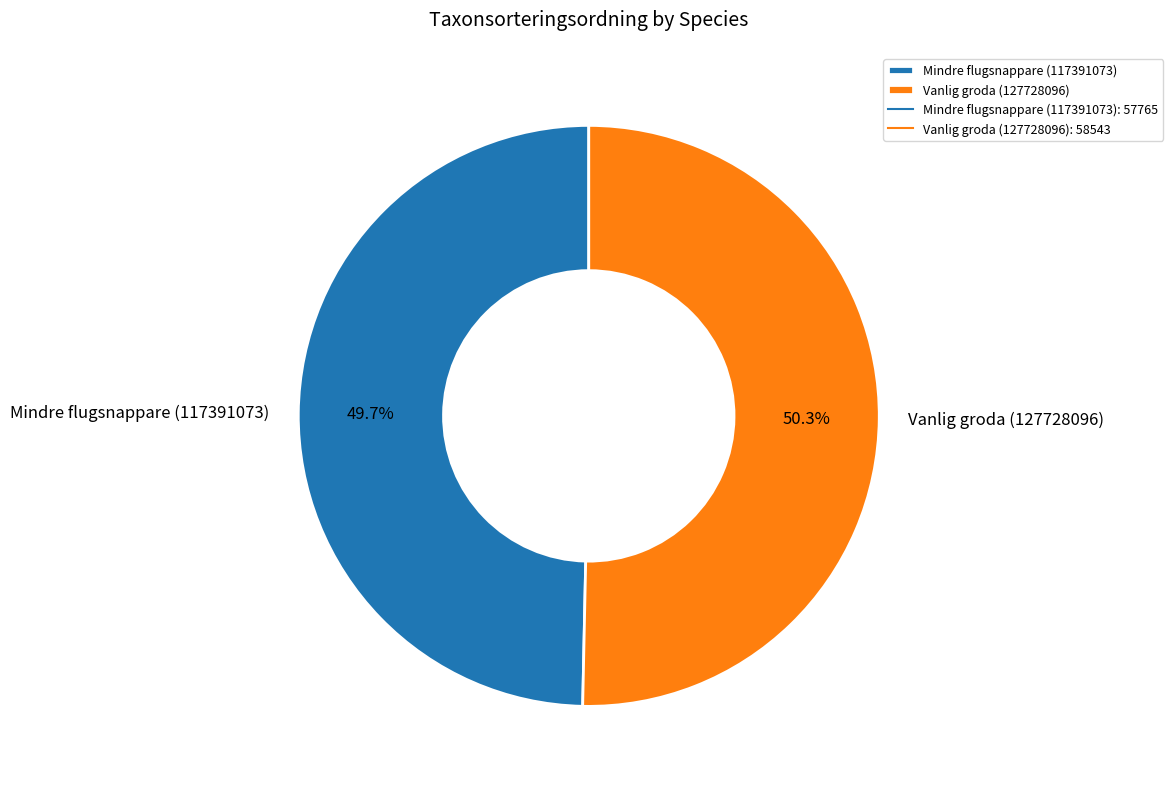

Combined, what portion of the pie is Mindre flugsnappare (117391073) and Vanlig groda (127728096)?

100.0%